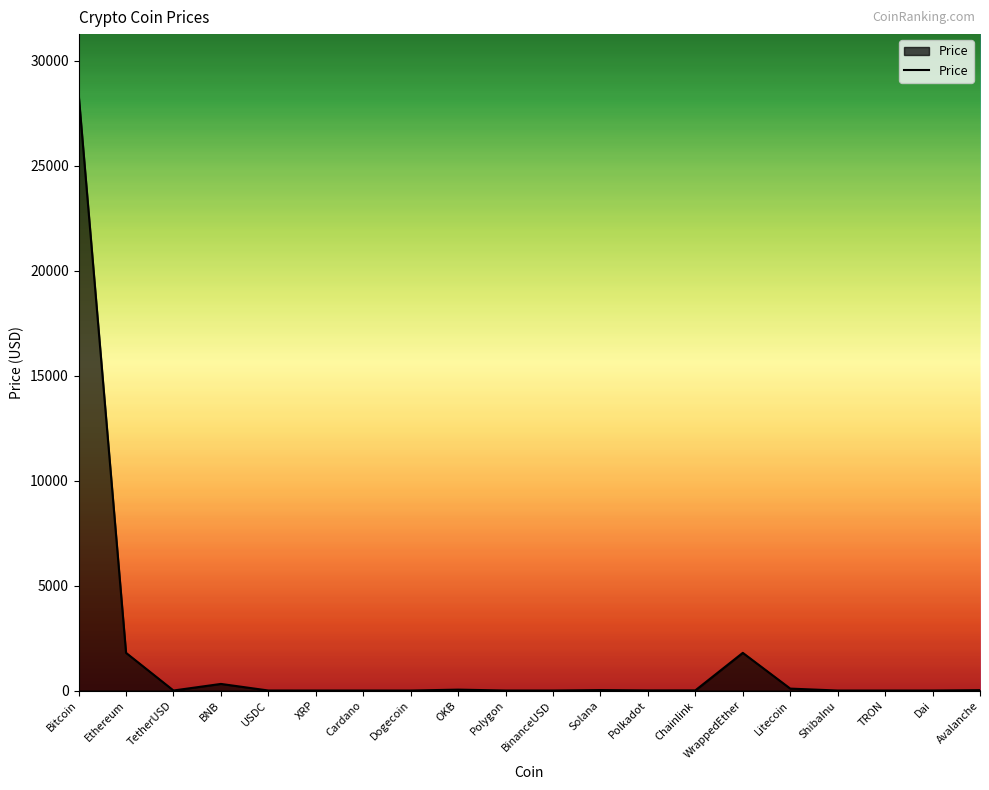

What is the average value?

1625.6